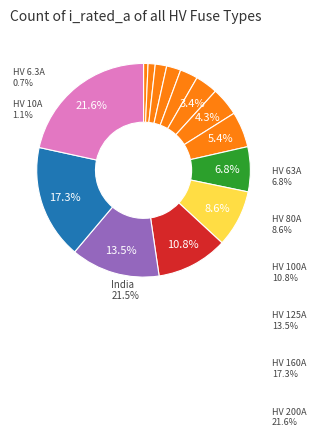

To the nearest percent, what is the average slice percentage?

7%